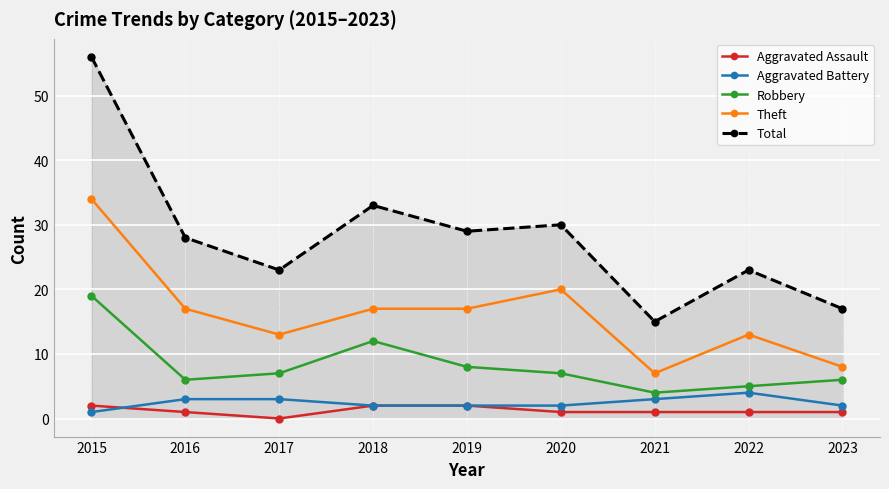

Between 2015 and 2022, which series saw the biggest shift?

Total